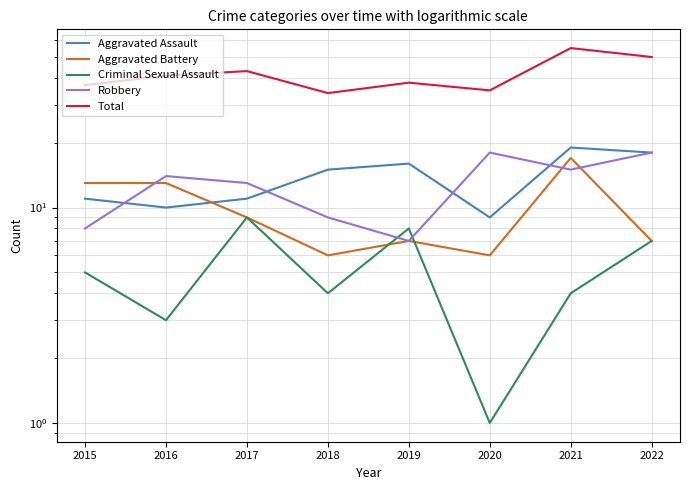

What is the value of the Aggravated Assault point at the 4th from the left?

15